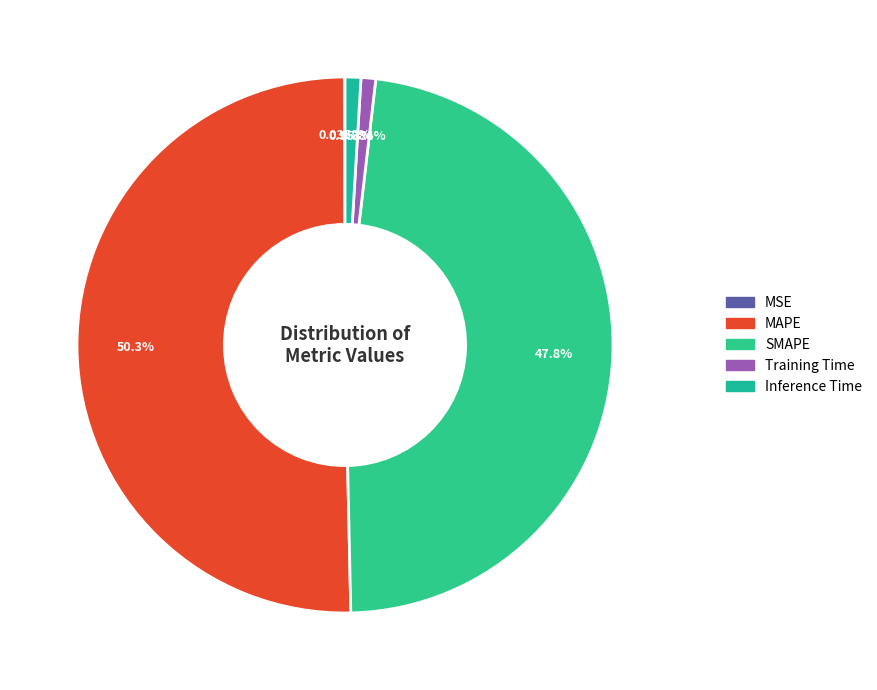

Which slice represents more than half of the pie?

MAPE